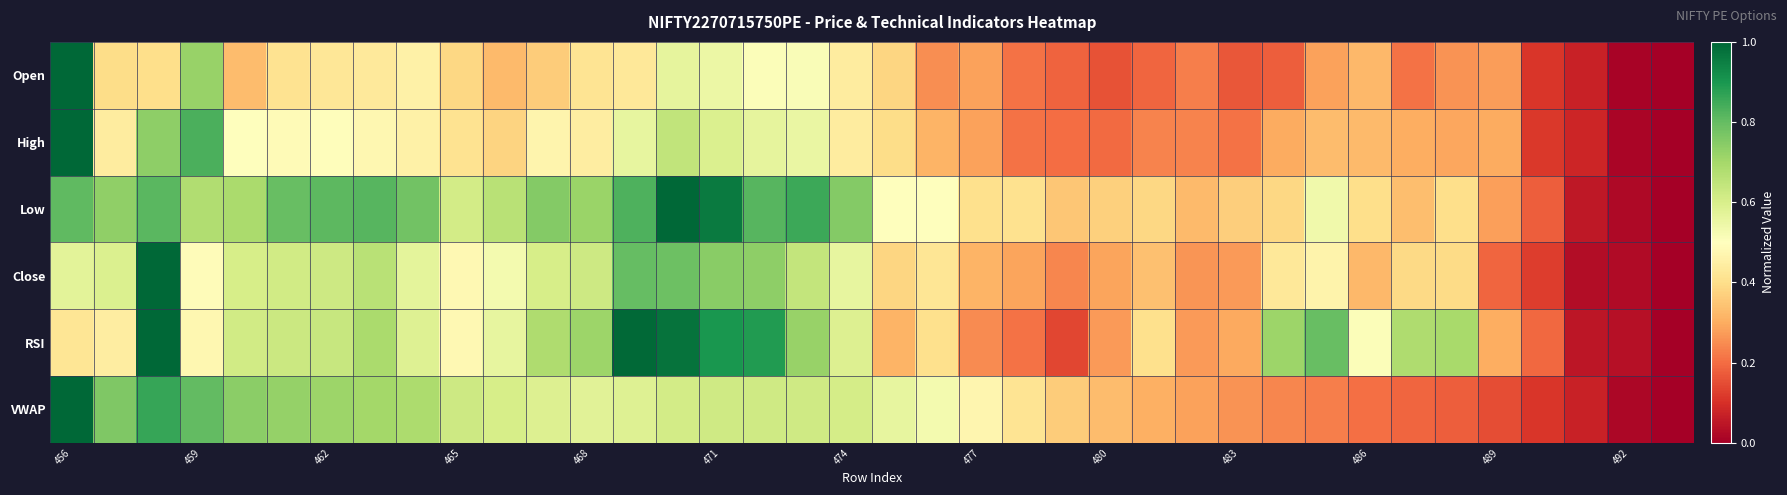

How many categories are shown in the chart?

38